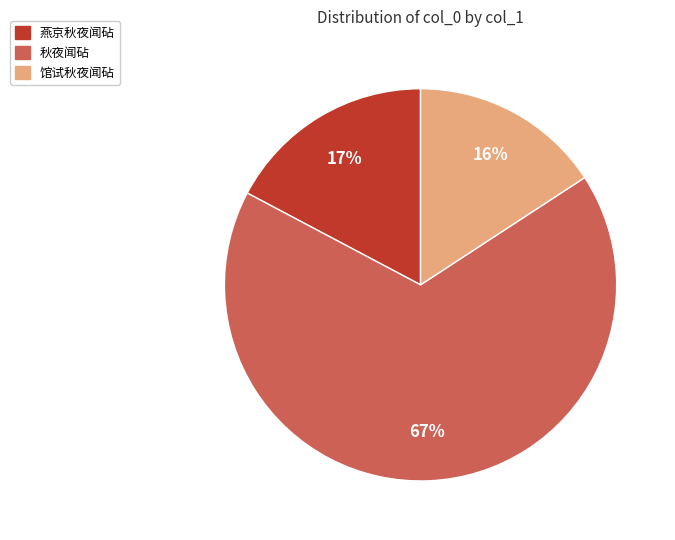

The 秋夜闻砧 slice represents 11% of the pie. True or false?

False